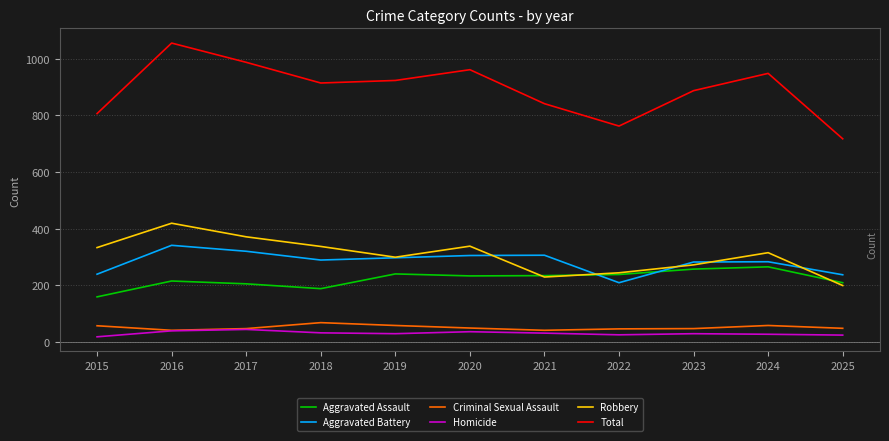

True or false: Aggravated Battery and Homicide cross at least once.

False